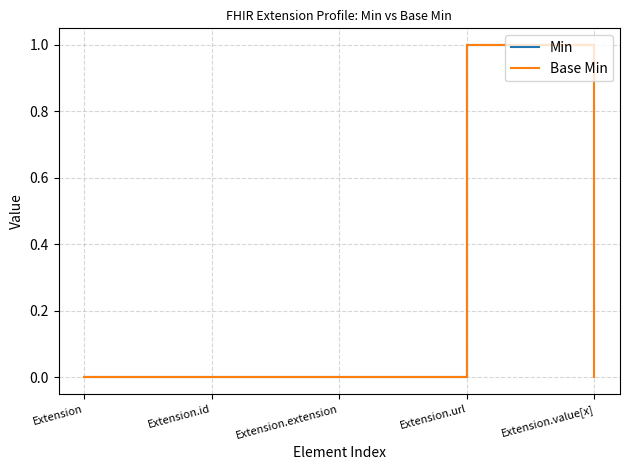

What are all the series names shown in the legend?

Min, Base Min